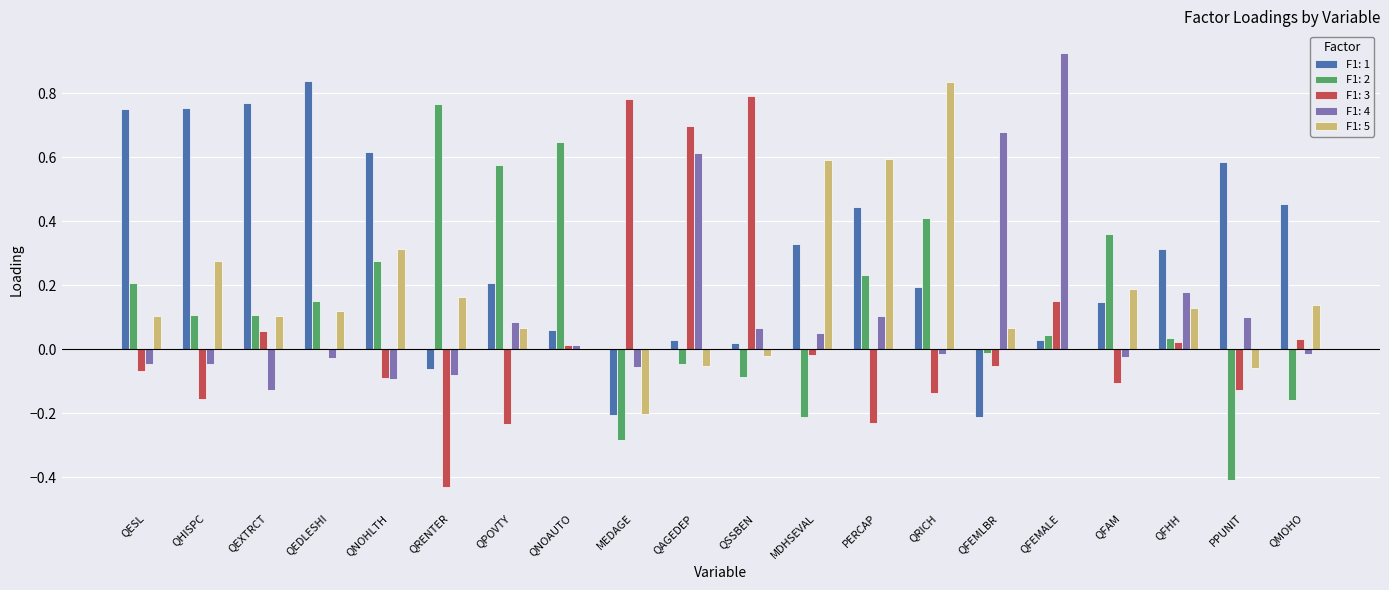

At which label does F1: 5 reach its peak?

QRICH